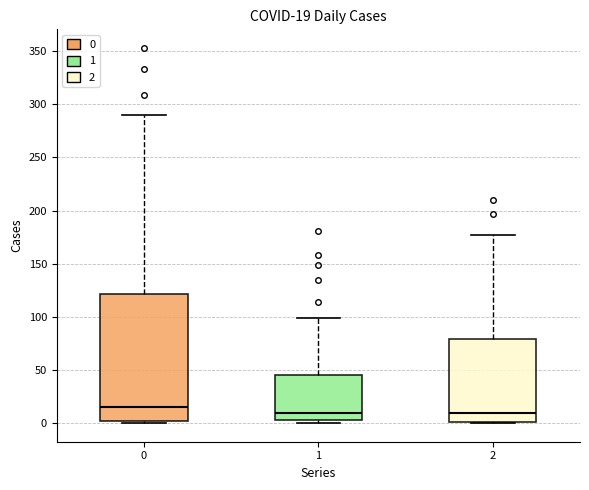

Comparing the boxes themselves (not the whiskers), which one is the tallest?

0